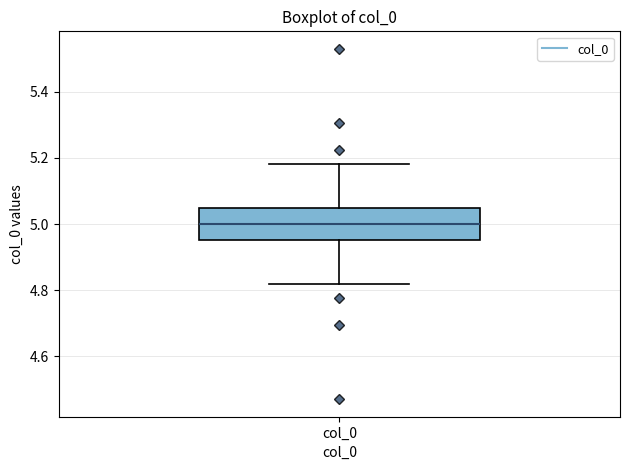

Transcribe this box plot: give where the median line is, the range the box spans, and where the two whiskers end, as read against the y-axis. The values are not printed on the chart, so give them approximately, as read against the axis.

median 5.00, box 4.96 to 5.04, whiskers 4.82 to 5.18